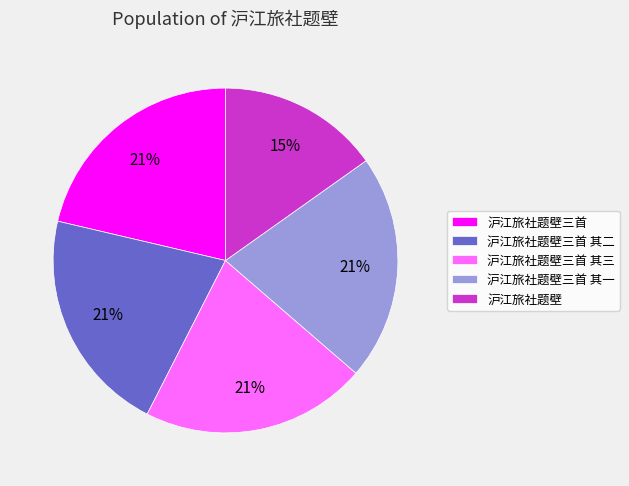

To the nearest percent, what is the difference between the largest and smallest slice percentages?

6%